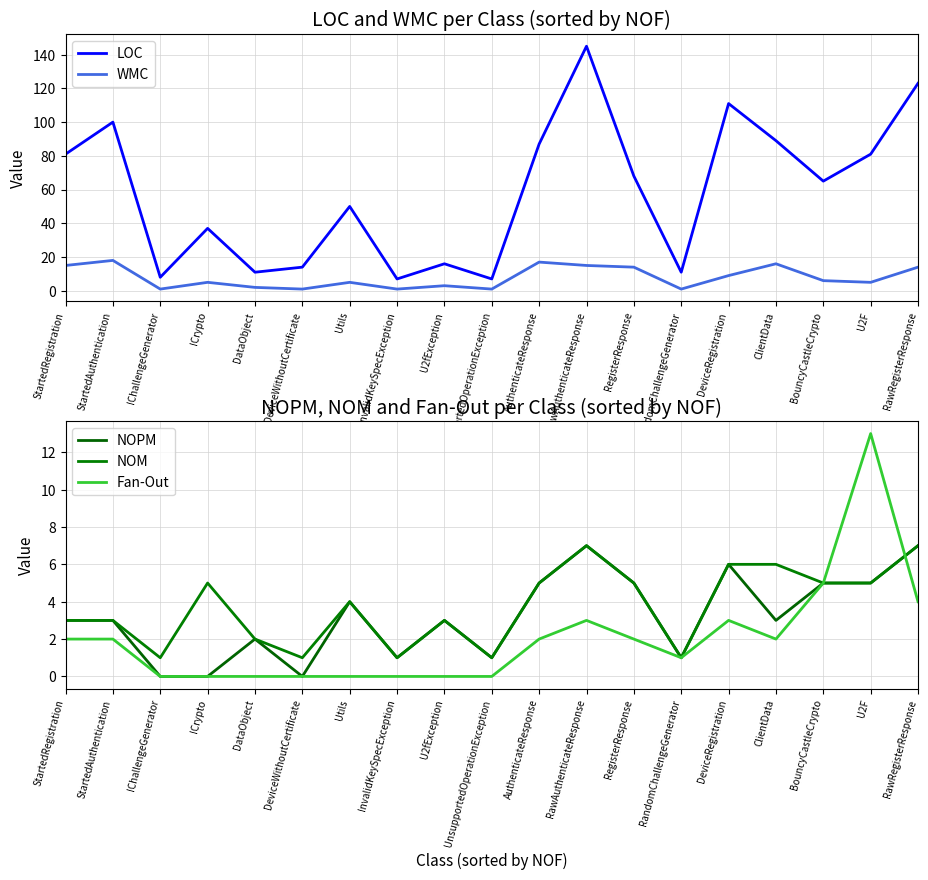

What is the difference between the WMC values at UnsupportedOperationException and BouncyCastleCrypto?

5